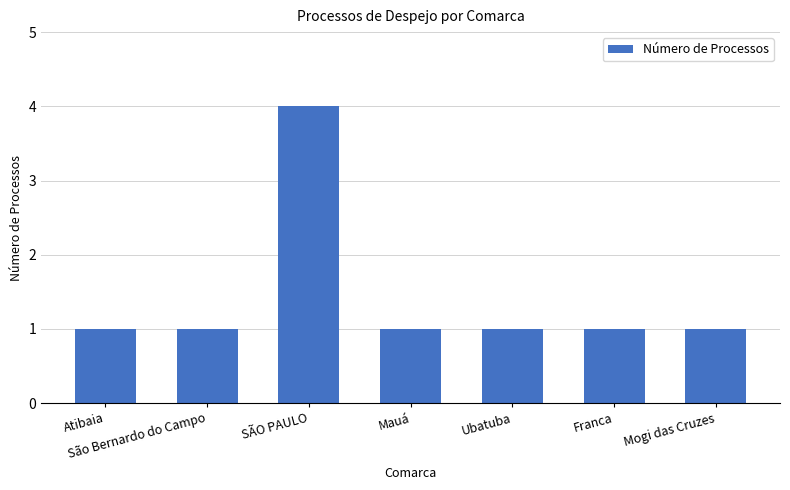

Which category has the highest value across all series?

SÃO PAULO